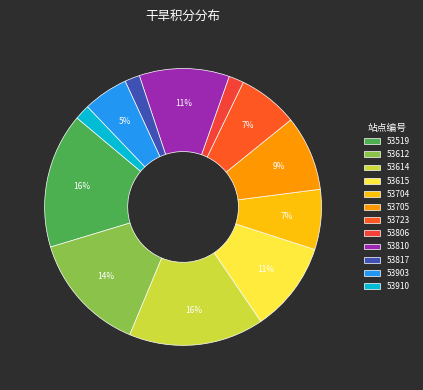

How much of the chart is everything except 53615?

89.5%